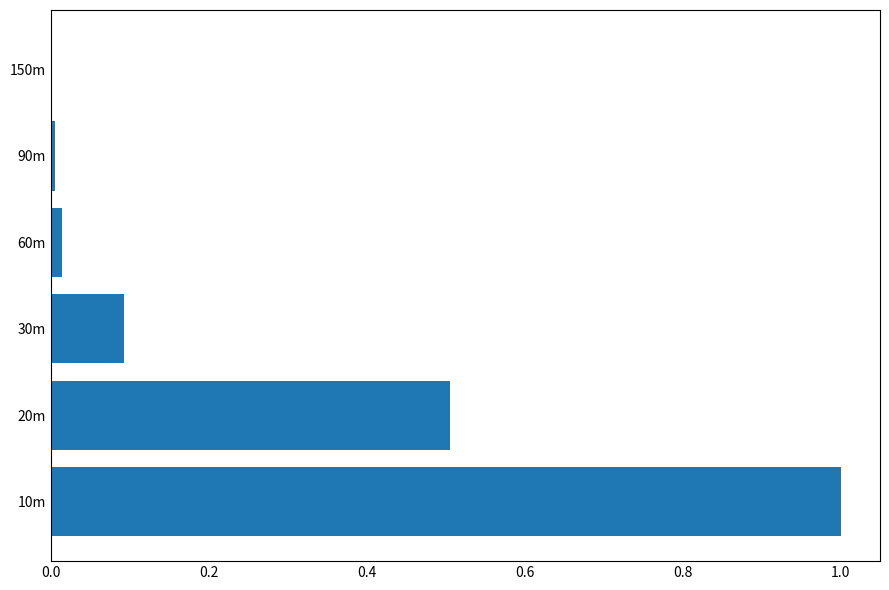

Approximately how many times larger is the value at 20m compared to 10m?

0.5